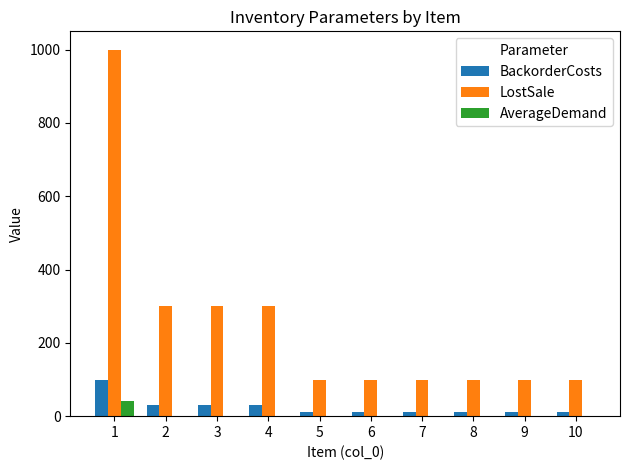

Are the bars grouped side by side (vs. stacked)?

Yes